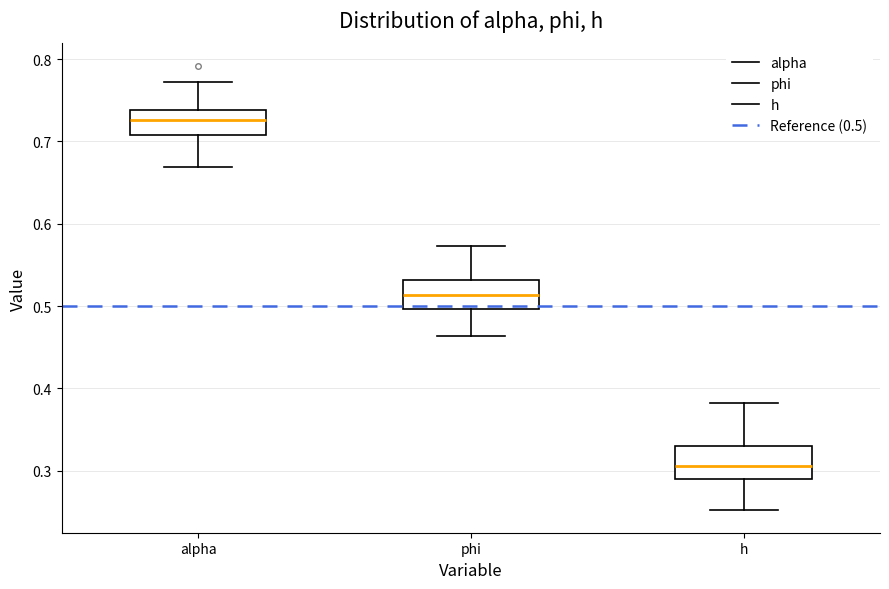

Where is the lower edge of the box for phi on the y-axis? The values are not printed on the chart, so give them approximately, as read against the axis.

0.50